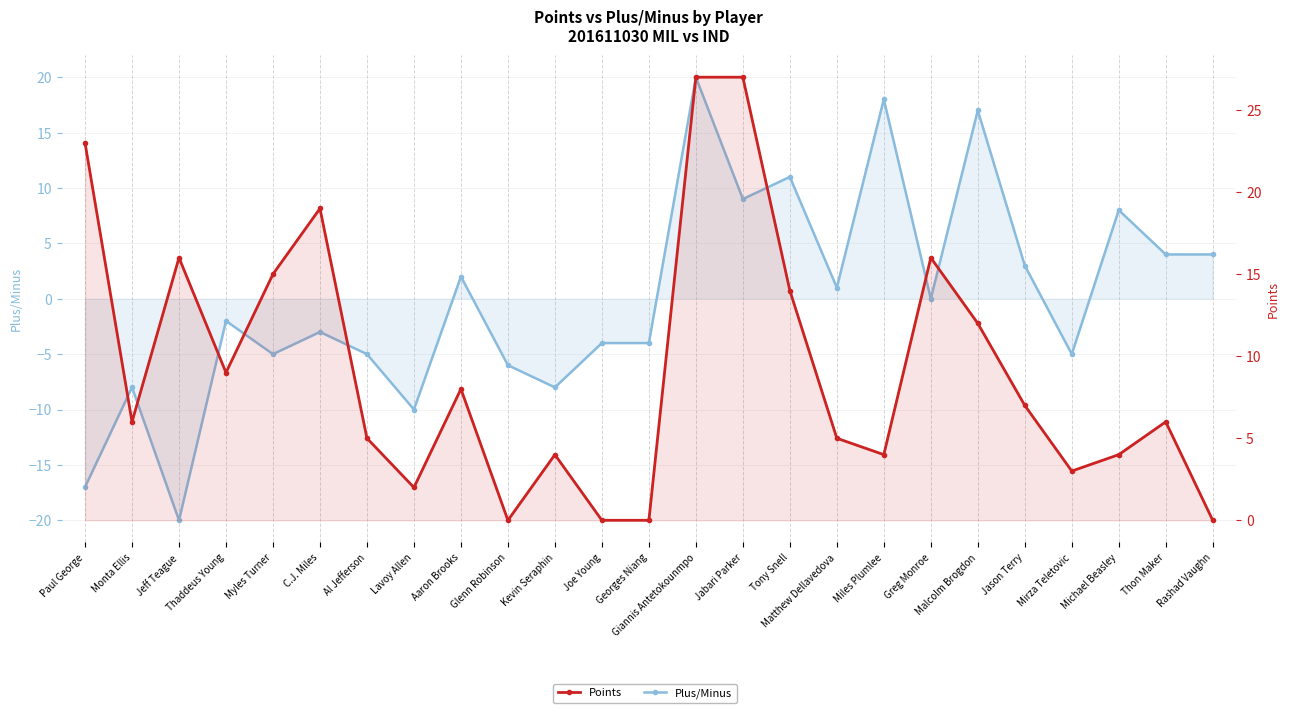

Which series has the largest range (max minus min)?

Plus/Minus